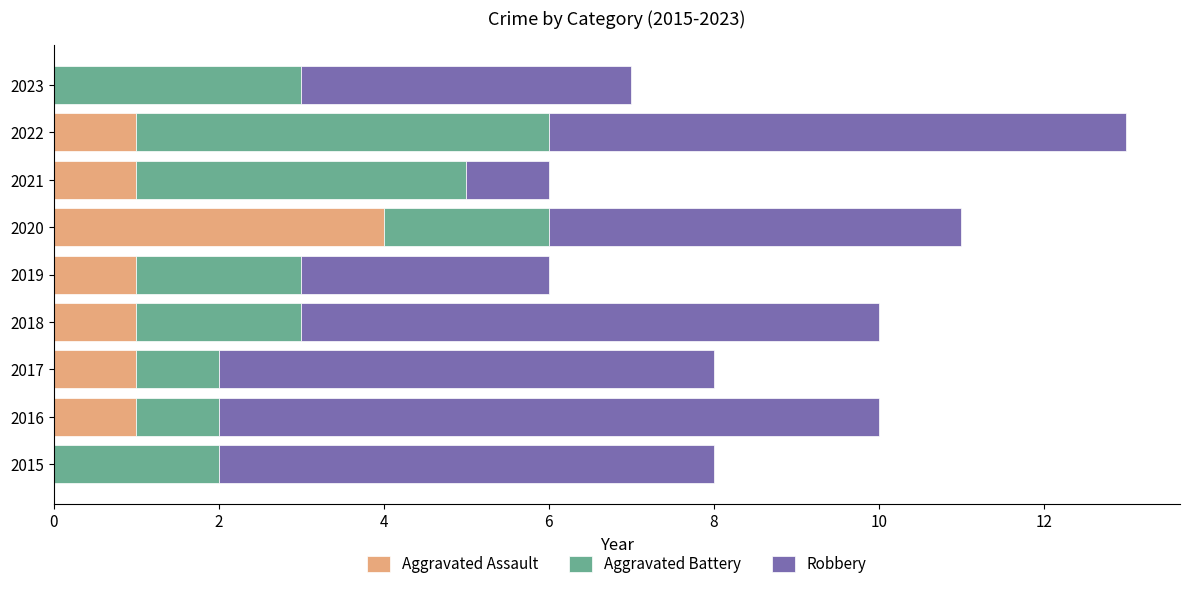

Count the number of data series in this chart.

3